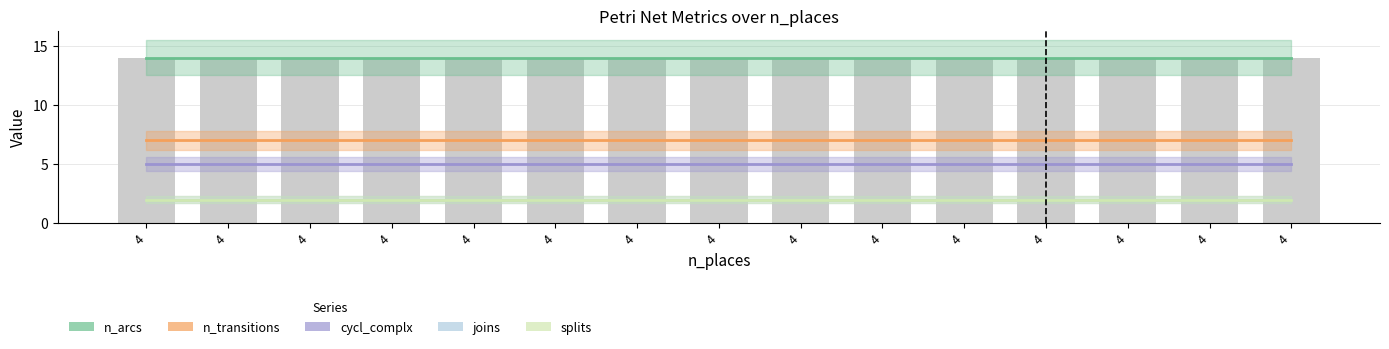

What is the total value across all series at 4?

30